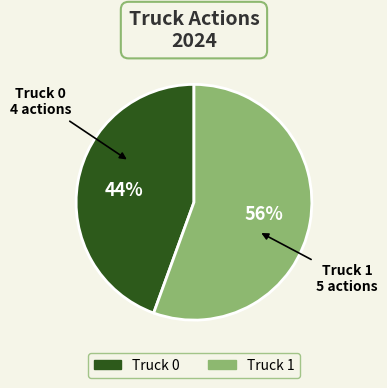

Count the number of slices in the pie.

2